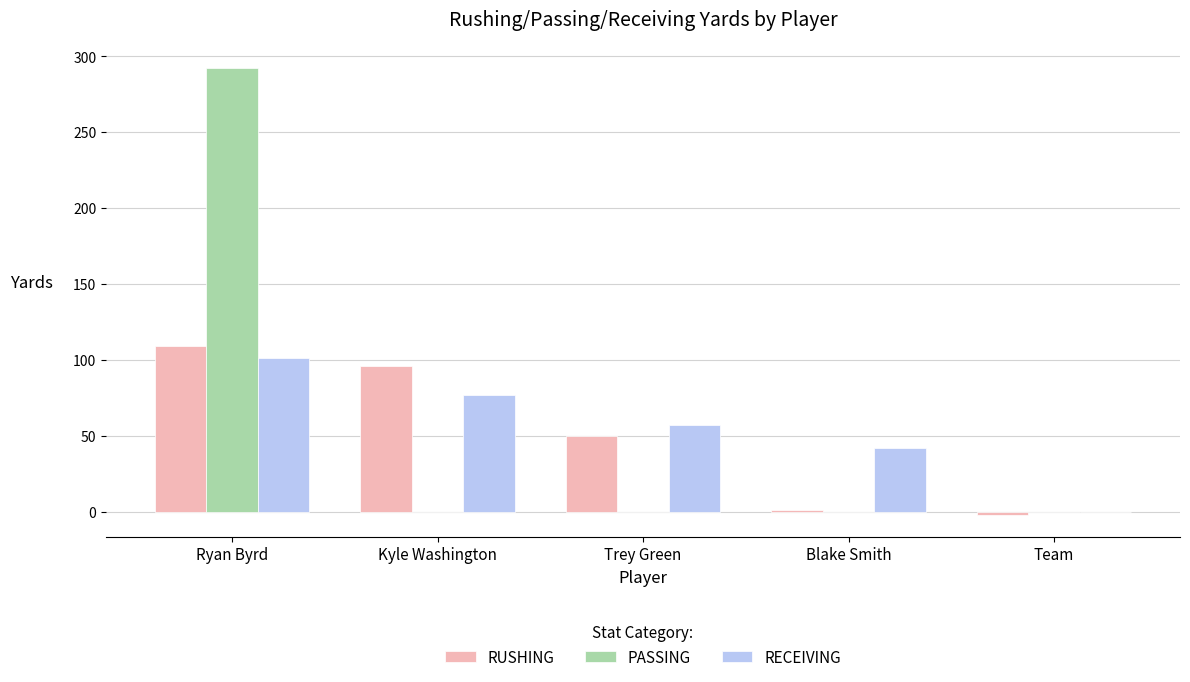

True or false: PASSING has a value of 0 at Team.

True